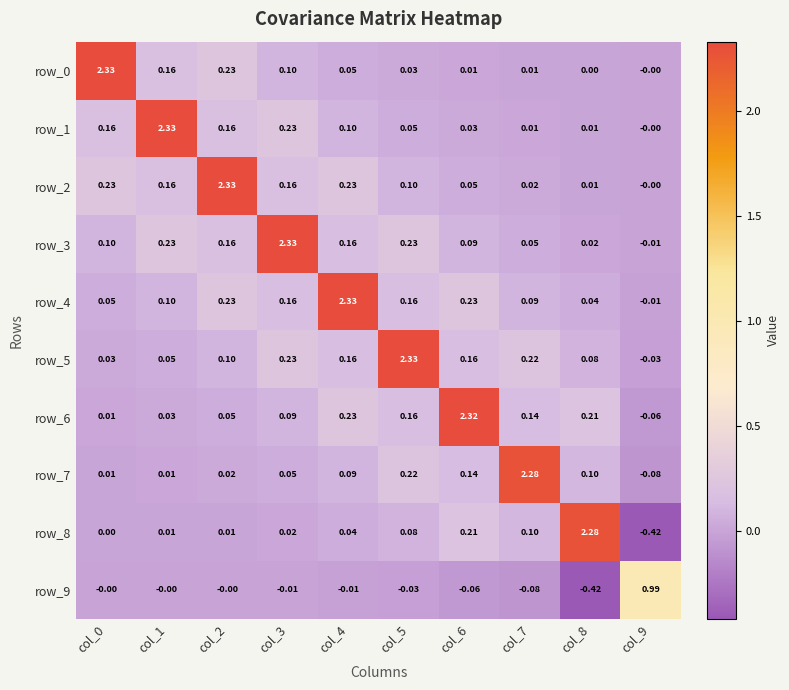

How many values in row_4 are below zero?

1